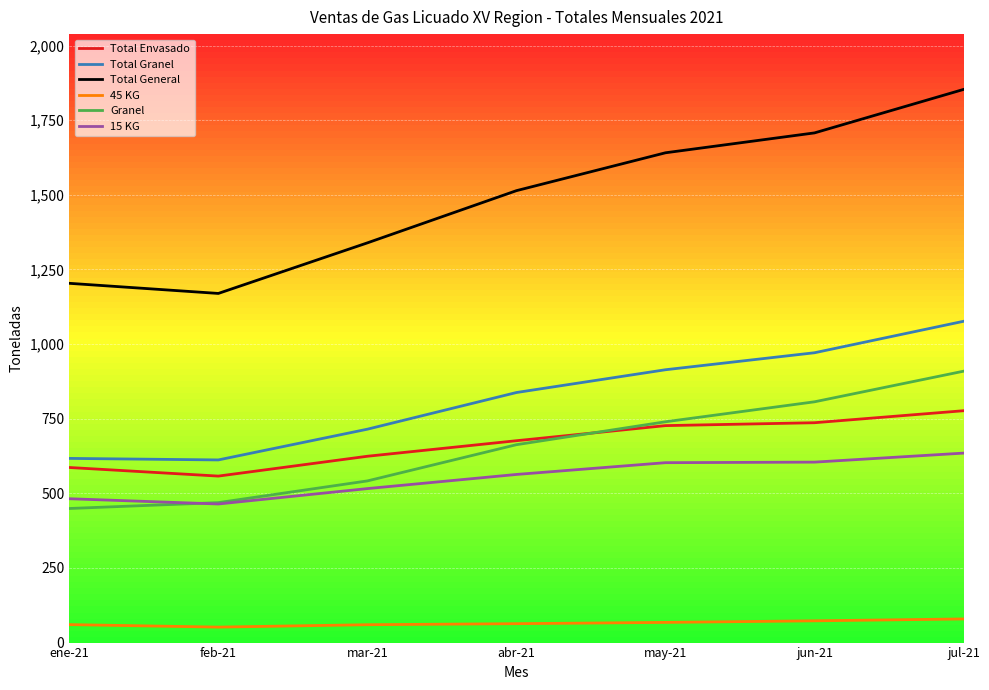

Rank the categories by Total General value from lowest to highest.

feb-21, ene-21, mar-21, abr-21, may-21, jun-21, jul-21